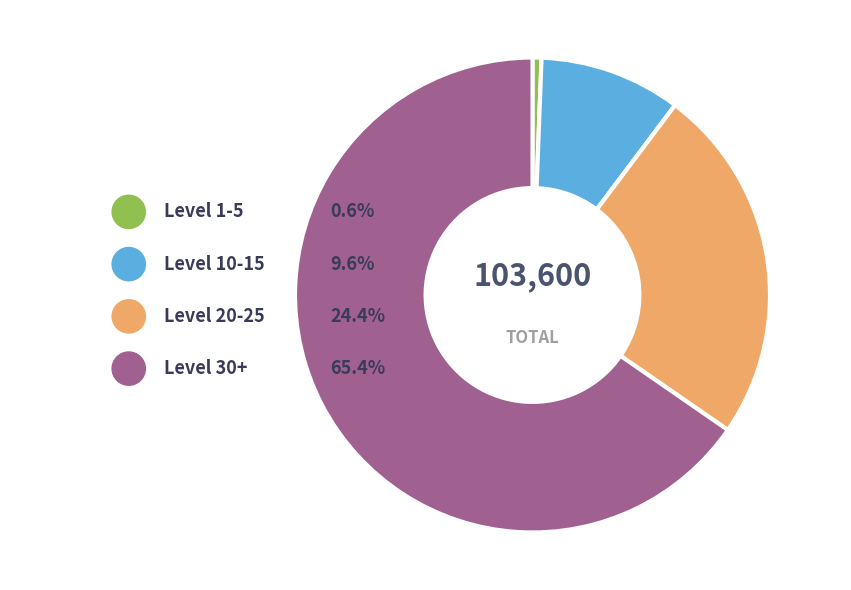

Which category has the biggest portion of the pie?

Level 30+